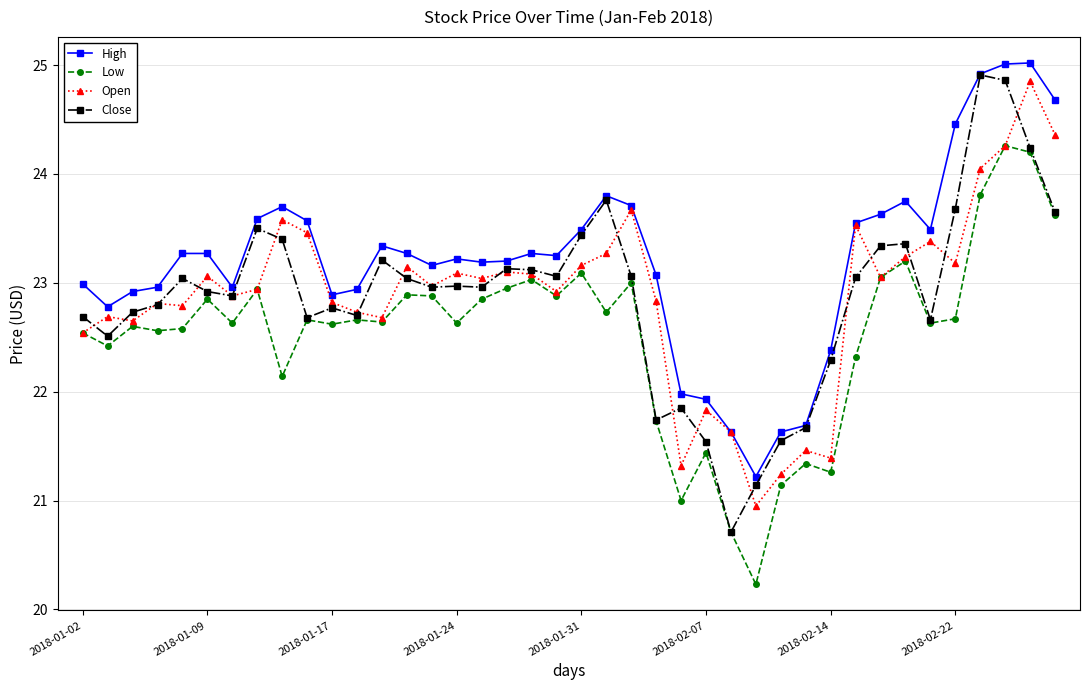

True or false: High and Low cross at least once.

False